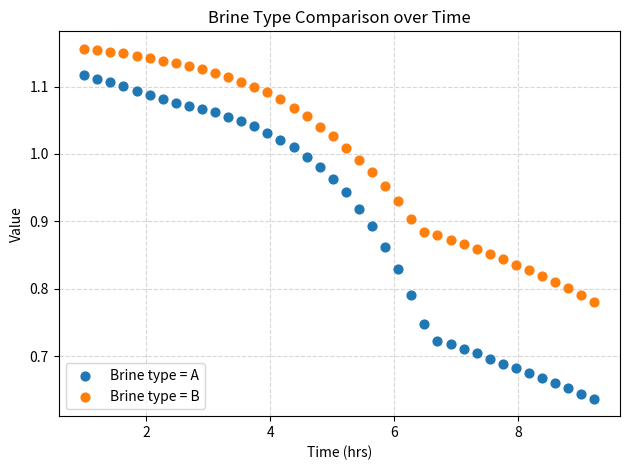

Which series reaches the maximum Y coordinate?

Brine type = B